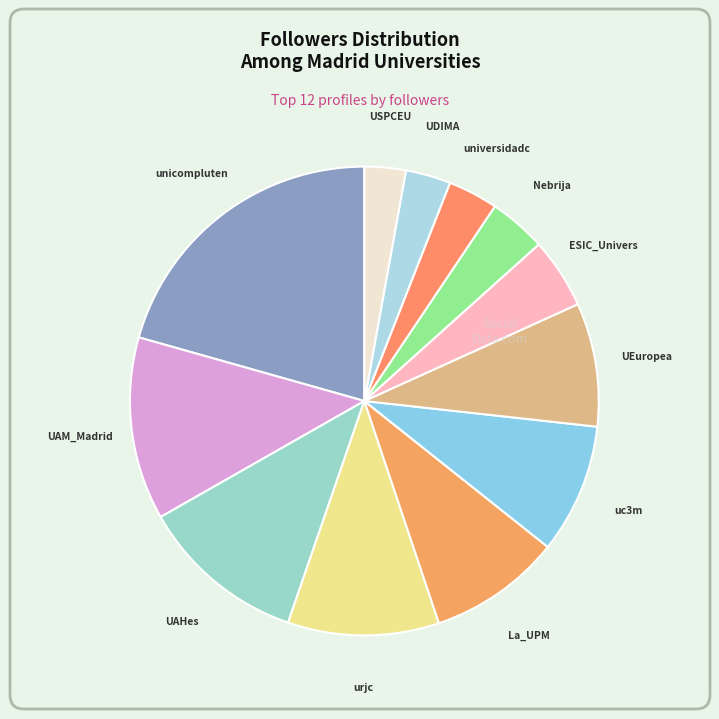

How many slices are in this pie chart?

12